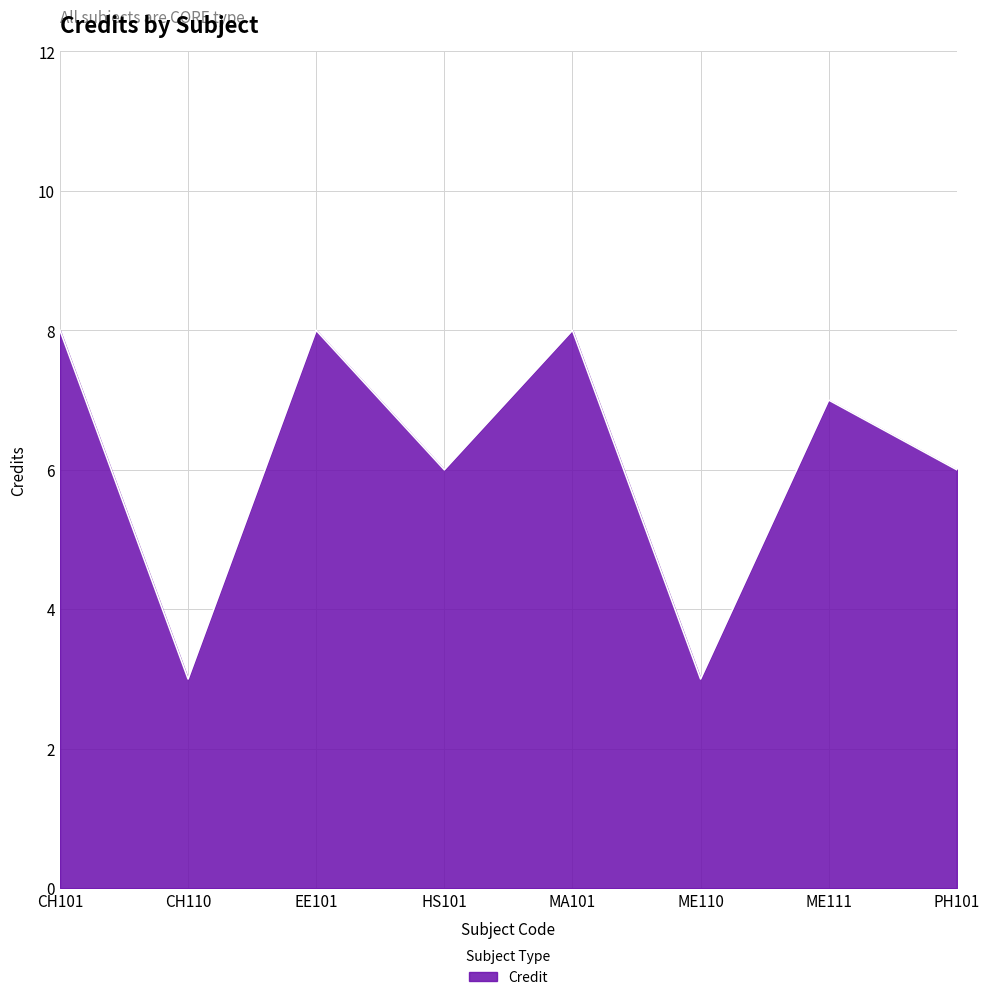

What is the sum of the values at ME111 and CH110?

10